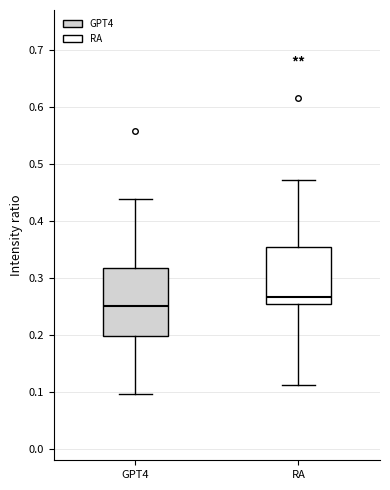

Which box has the highest median line?

RA